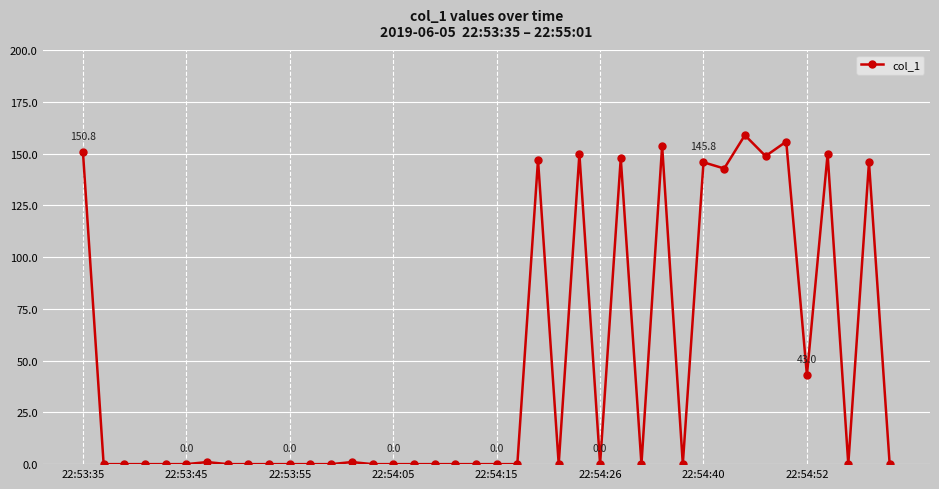

What is the greatest value displayed?

158.9